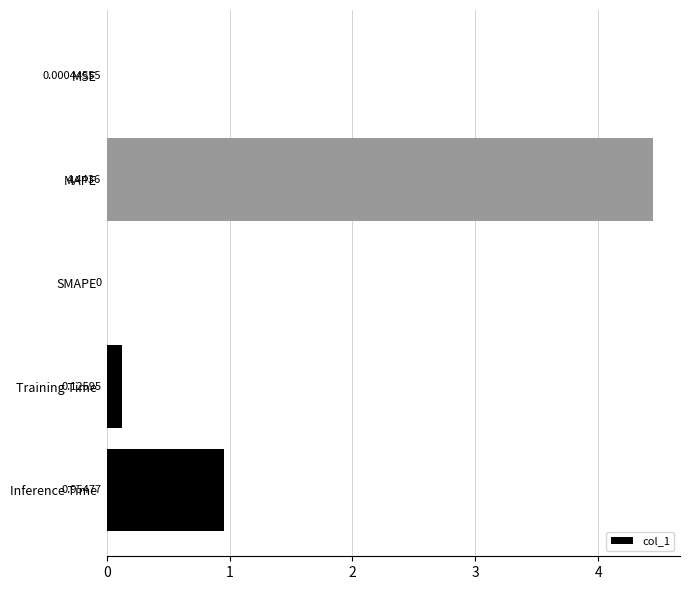

How many positive values are there?

4